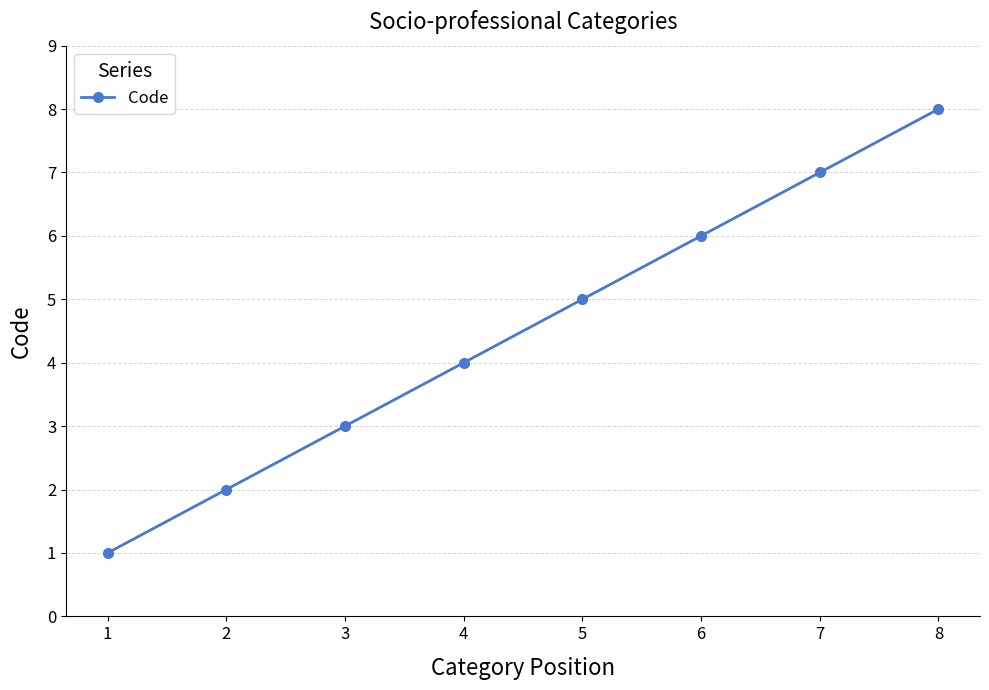

What is the difference between the maximum and minimum values?

7